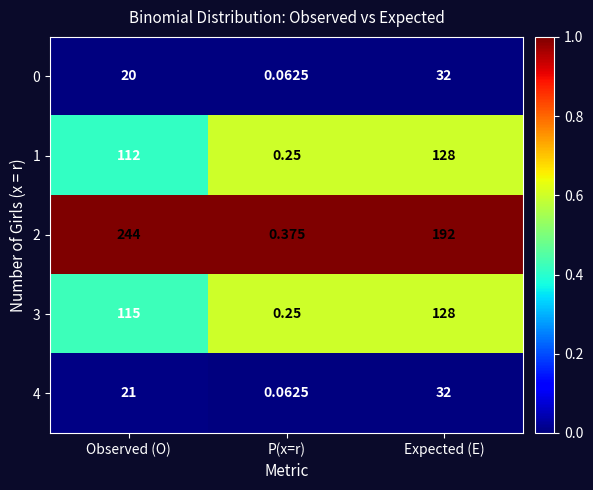

List the labels in order of 3 value, smallest first.

P(x=r), Observed (O), Expected (E)